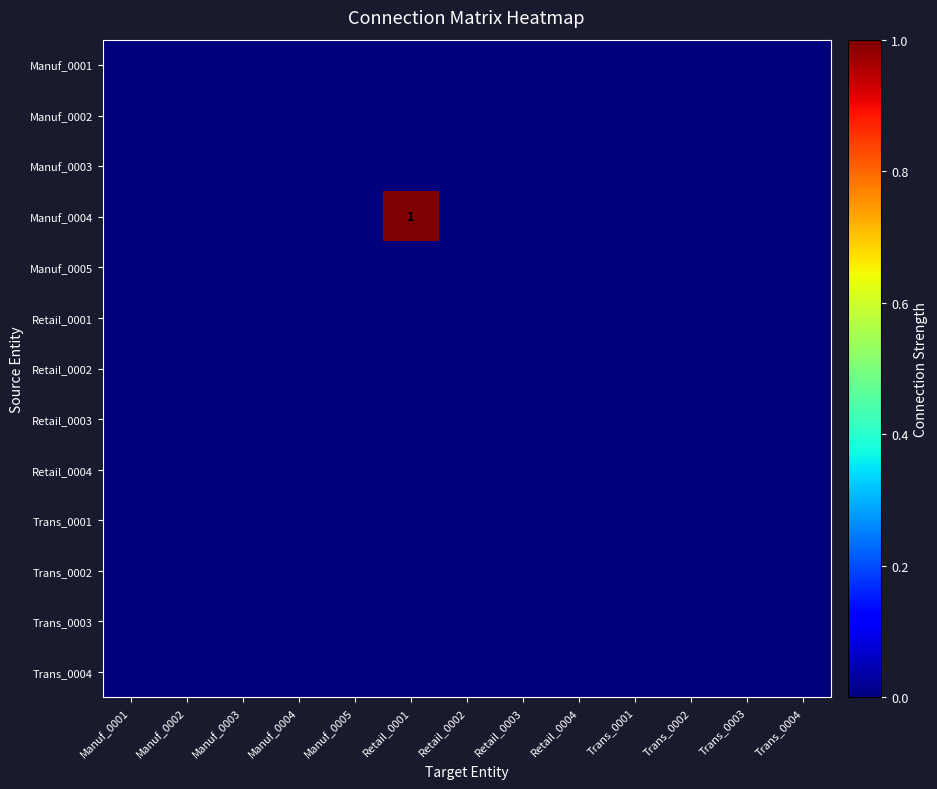

Where is Manuf_0001 nearest to the value 0?

Manuf_0001